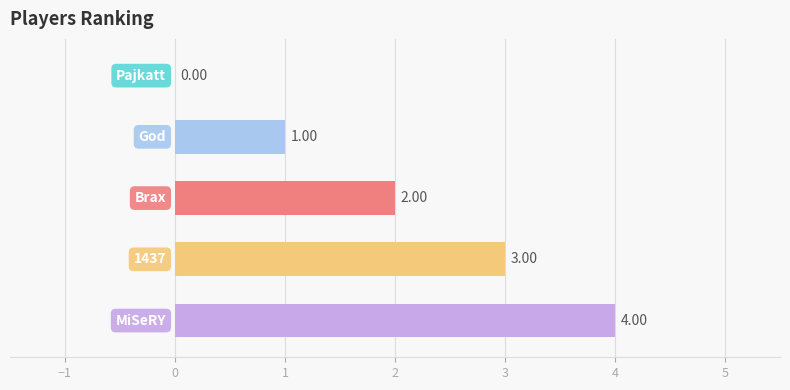

Count the number of categories in the chart.

5